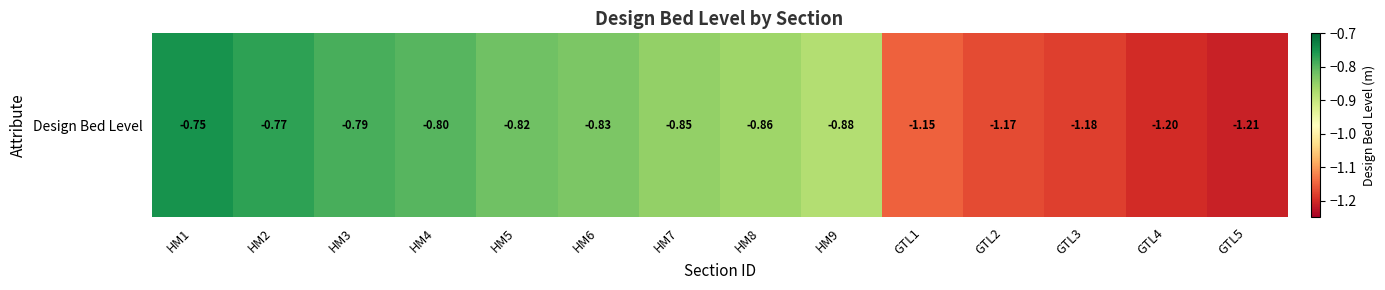

What is the greatest value displayed?

-0.8